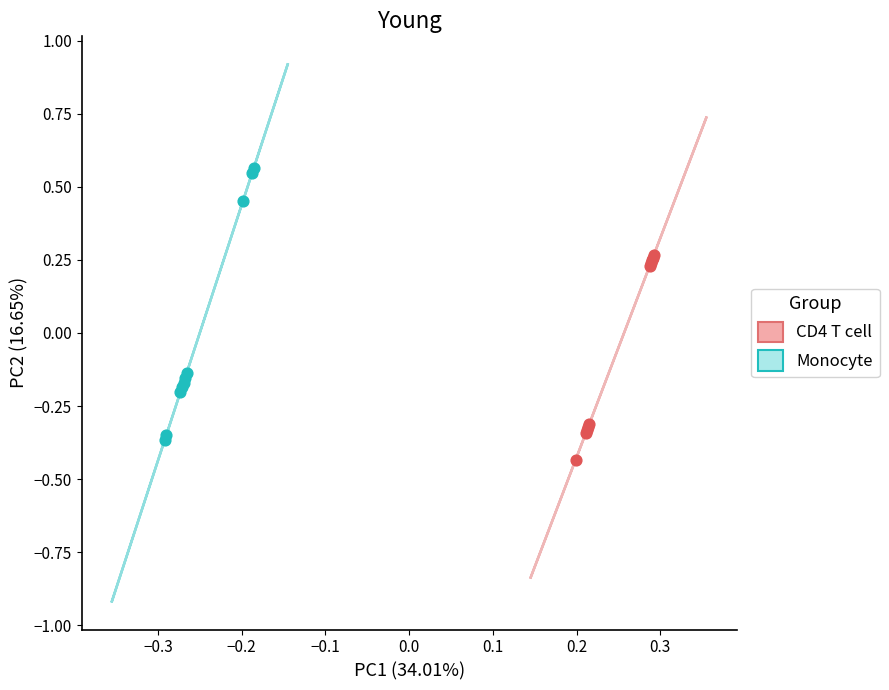

Which series contains the highest Y value?

Monocyte